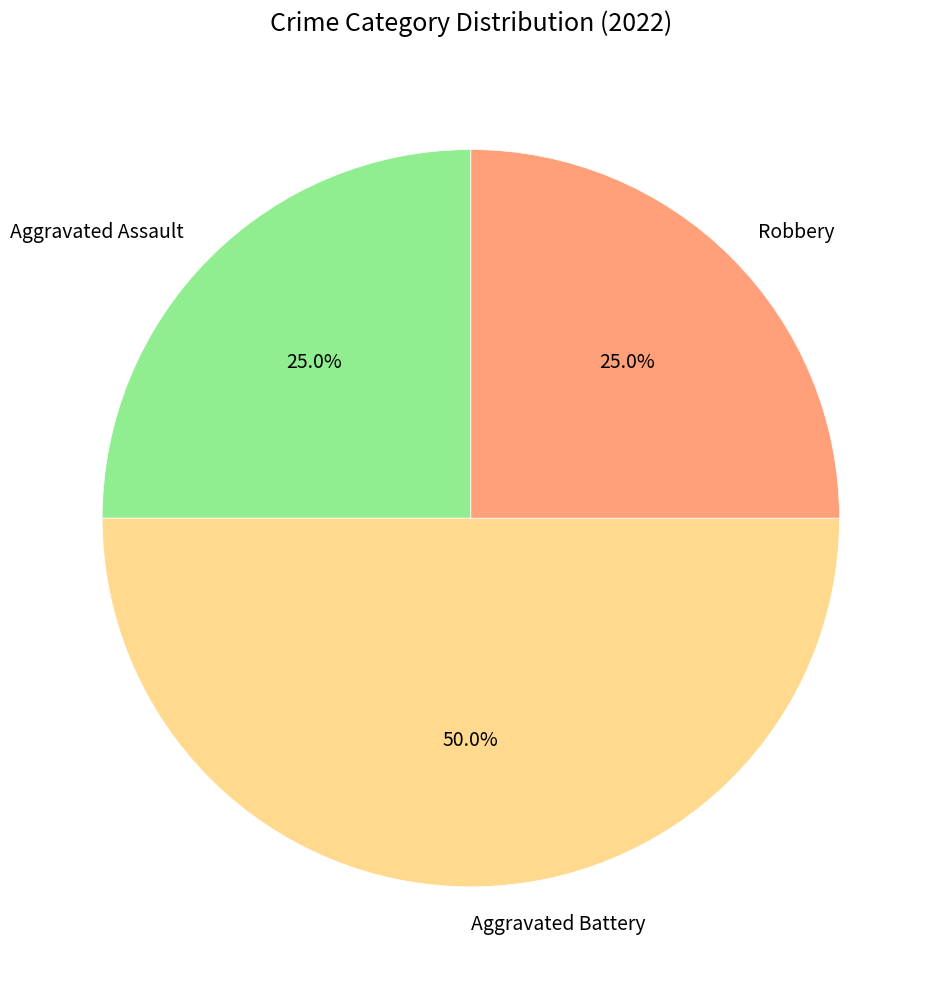

To the nearest percent, what portion does Aggravated Assault represent?

25%